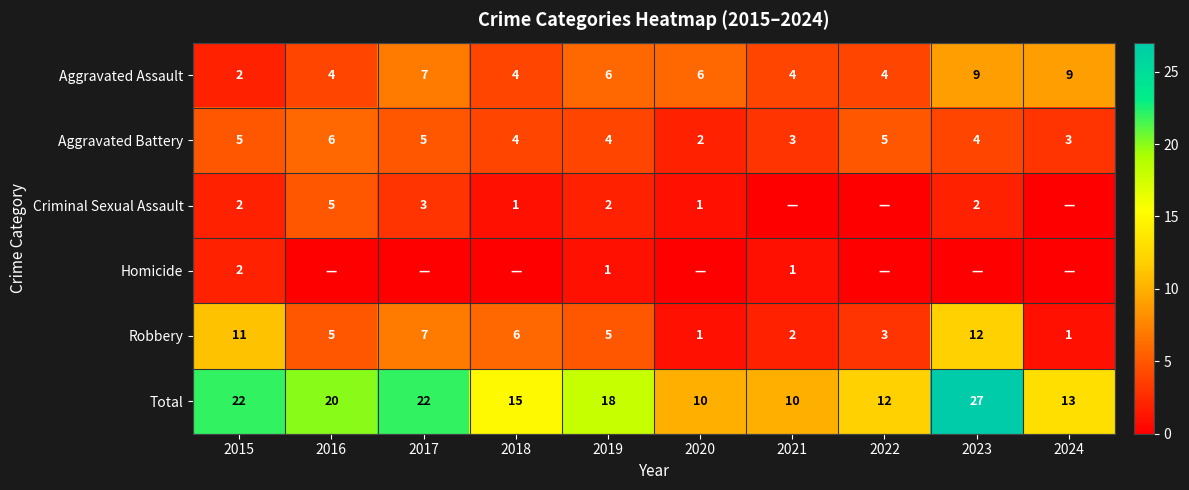

Count the Aggravated Assault values in the range 4 to 7.

7